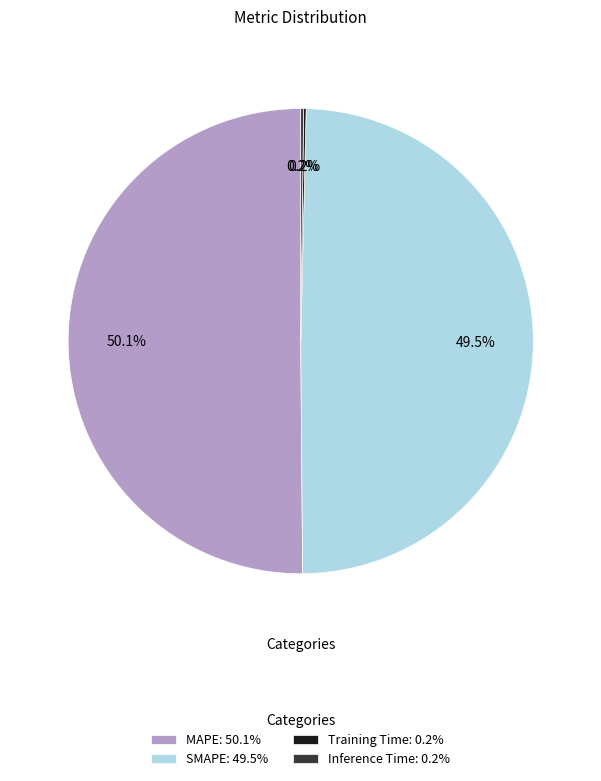

To the nearest percent, what is the difference between the MAPE and SMAPE slice percentages?

1%